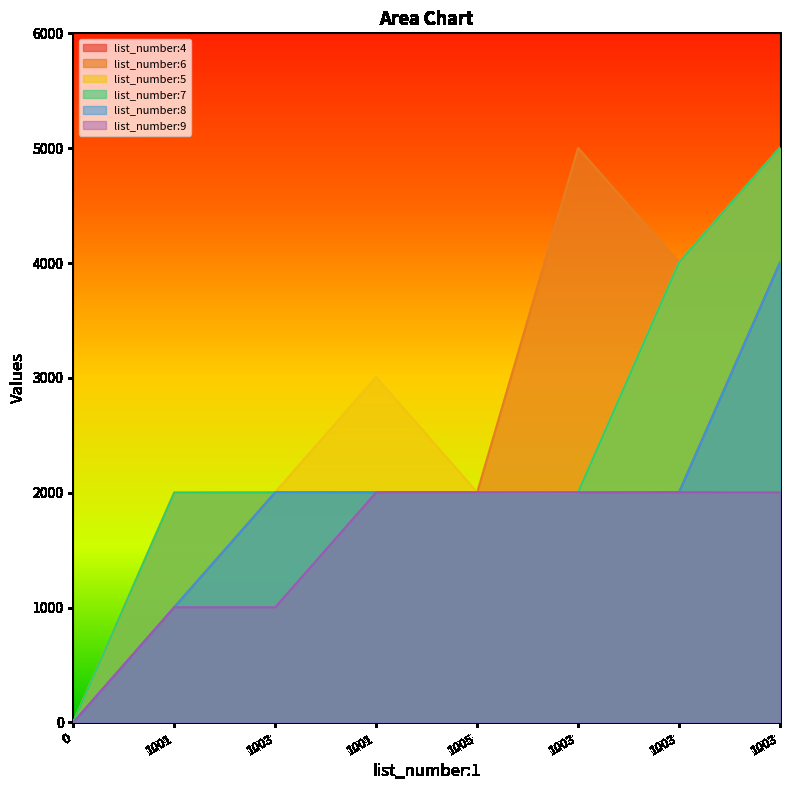

List the labels in order of list_number:6 value, largest first.

1003, 1003, 1003, 1001, 1003, 1001, 1005, 0